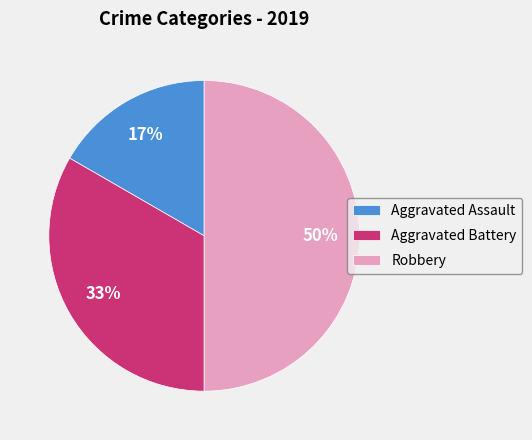

Does Aggravated Assault account for over 50% of the chart?

No